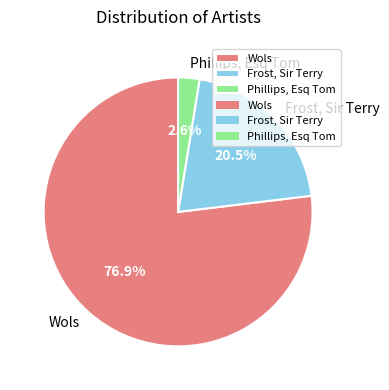

Is there a majority slice in this chart?

Yes